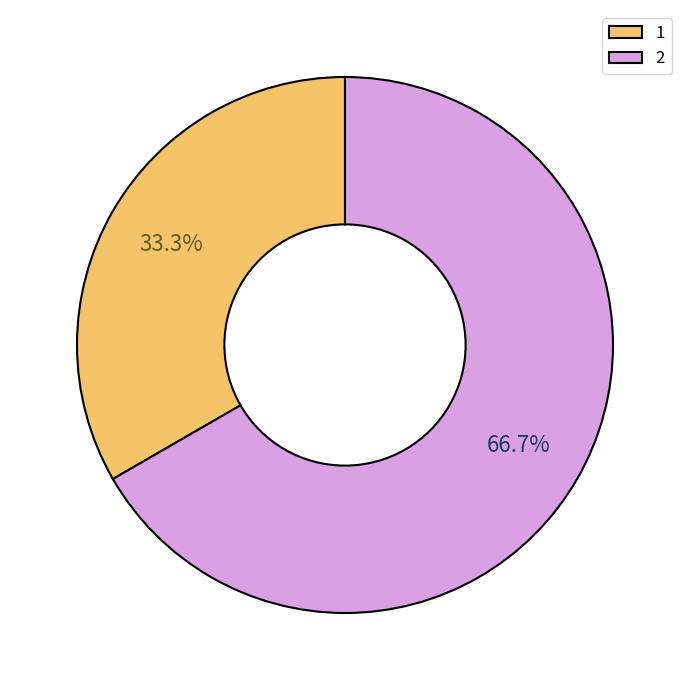

To the nearest percent, what is the combined percentage of 2 and 1?

100%